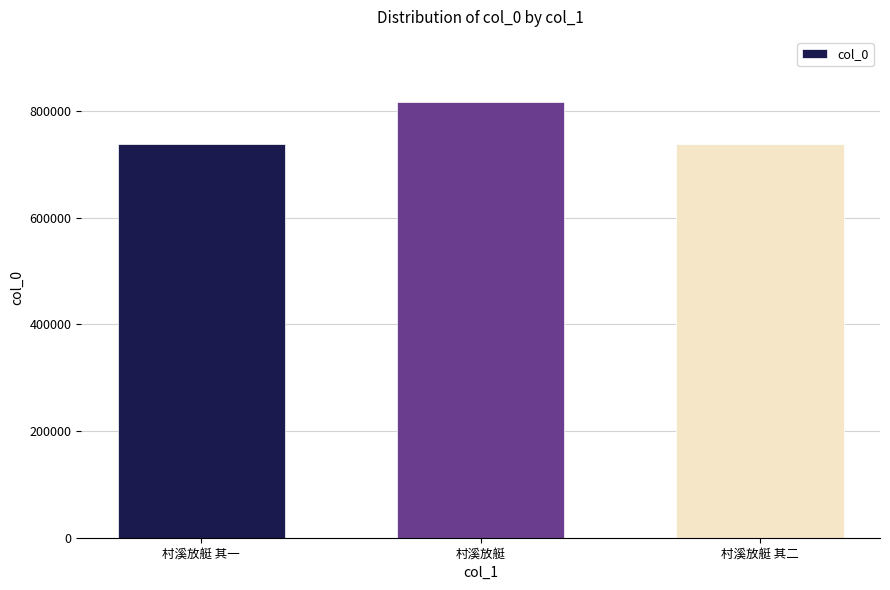

What is the sum of all values?

2293902